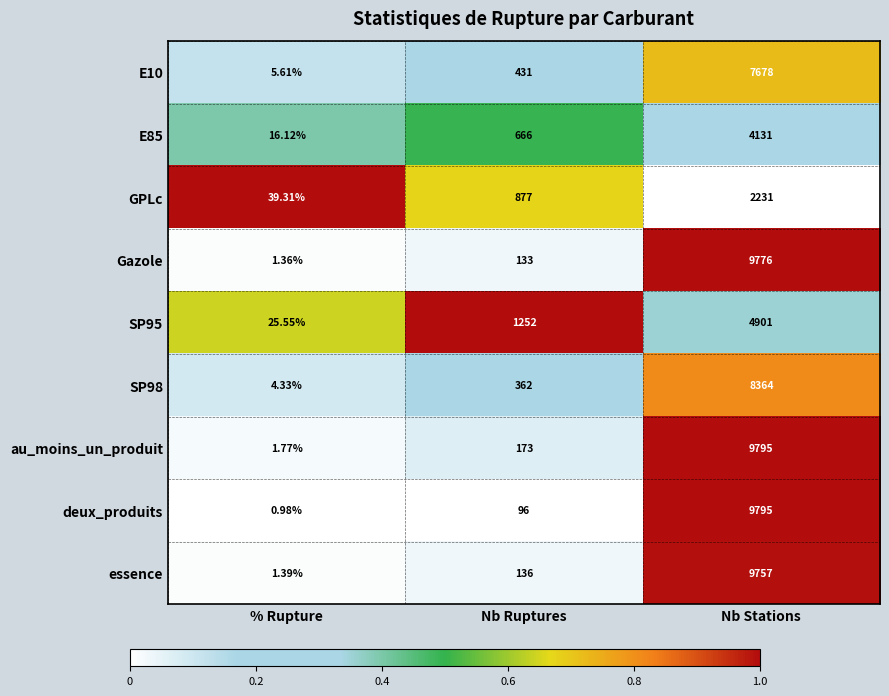

List the labels in order of E85 value, largest first.

Nb Stations, Nb Ruptures, % Rupture